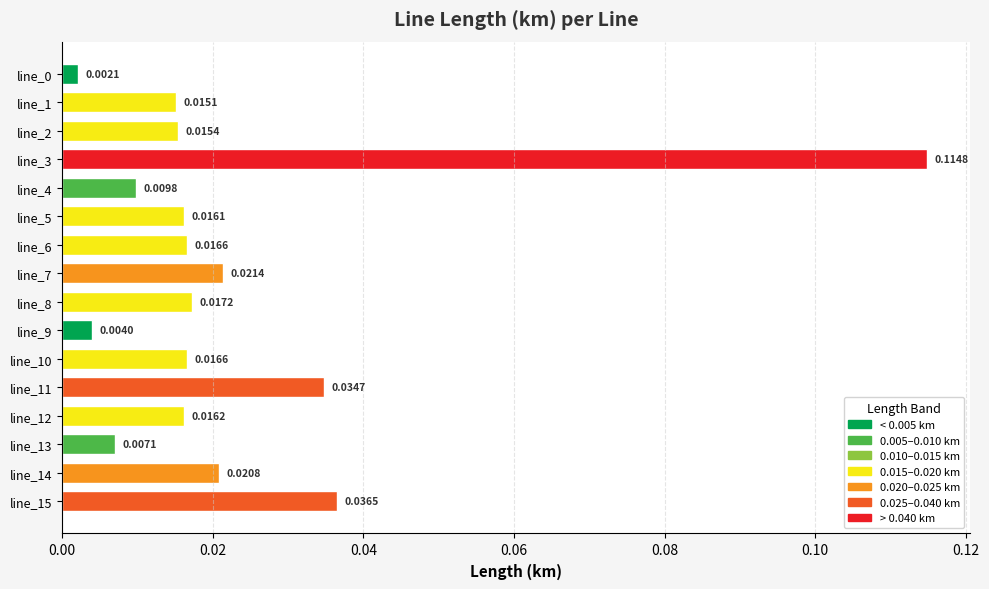

Which category has the highest value across all series?

line_3